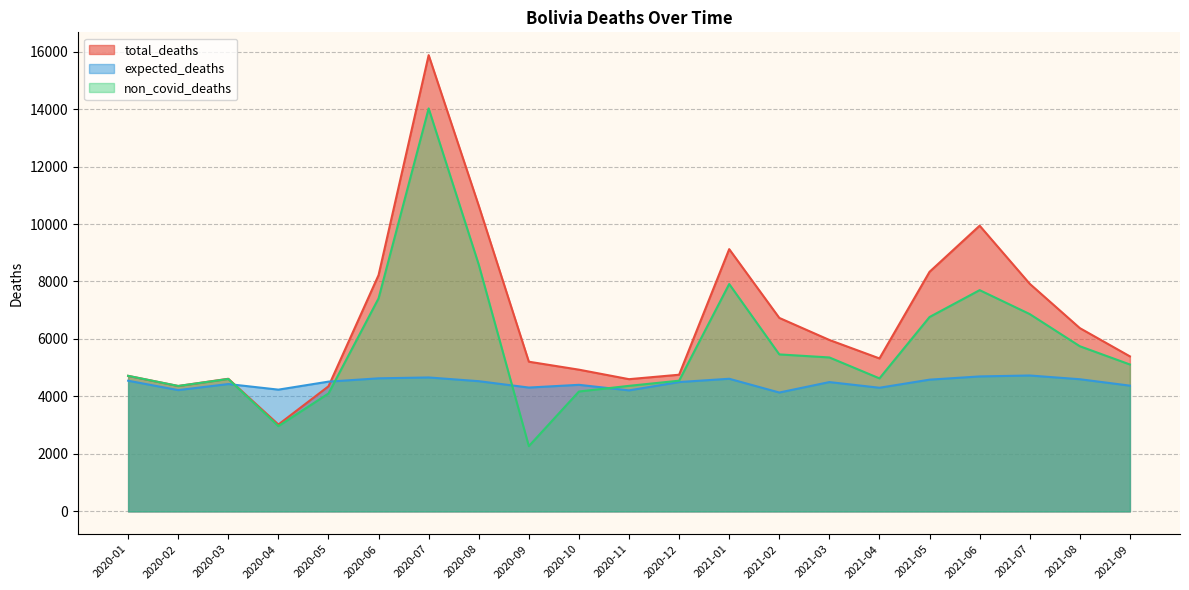

True or false: expected_deaths has more than 1 interior local peaks.

True